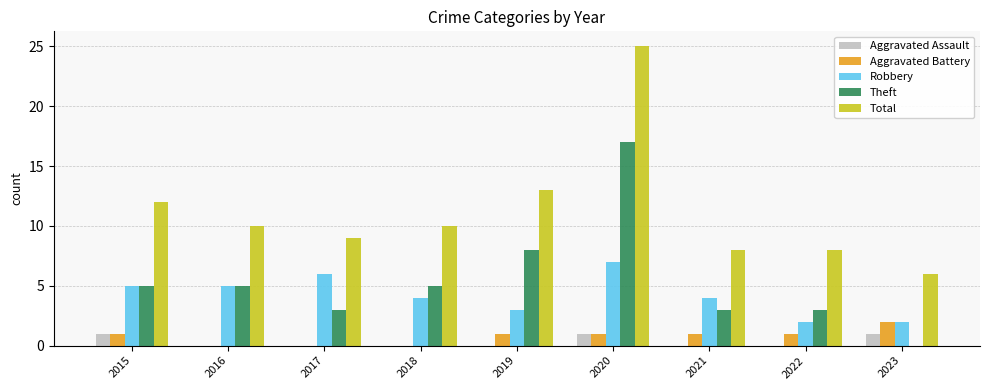

At which label does Total reach its peak?

2020